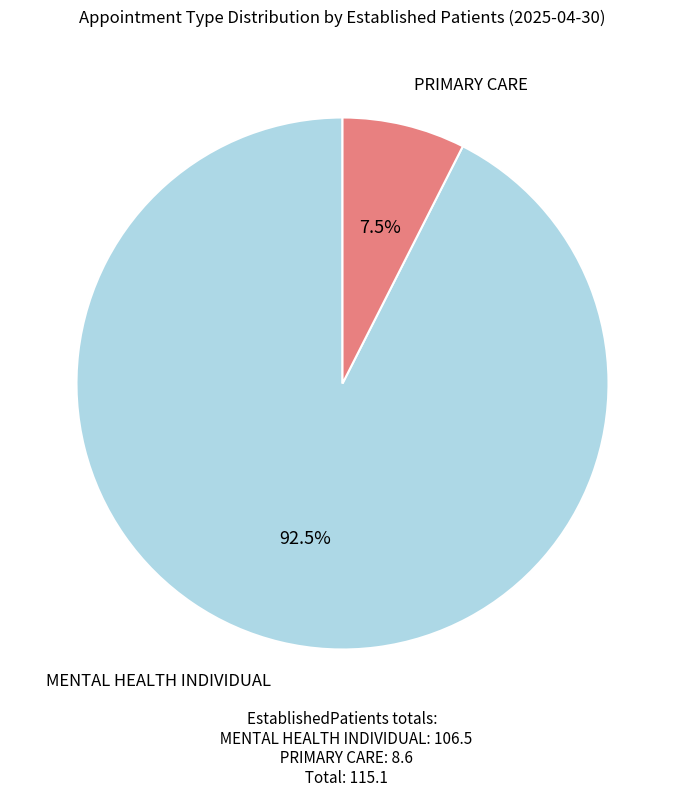

Is there any slice that represents more than half of the pie?

Yes